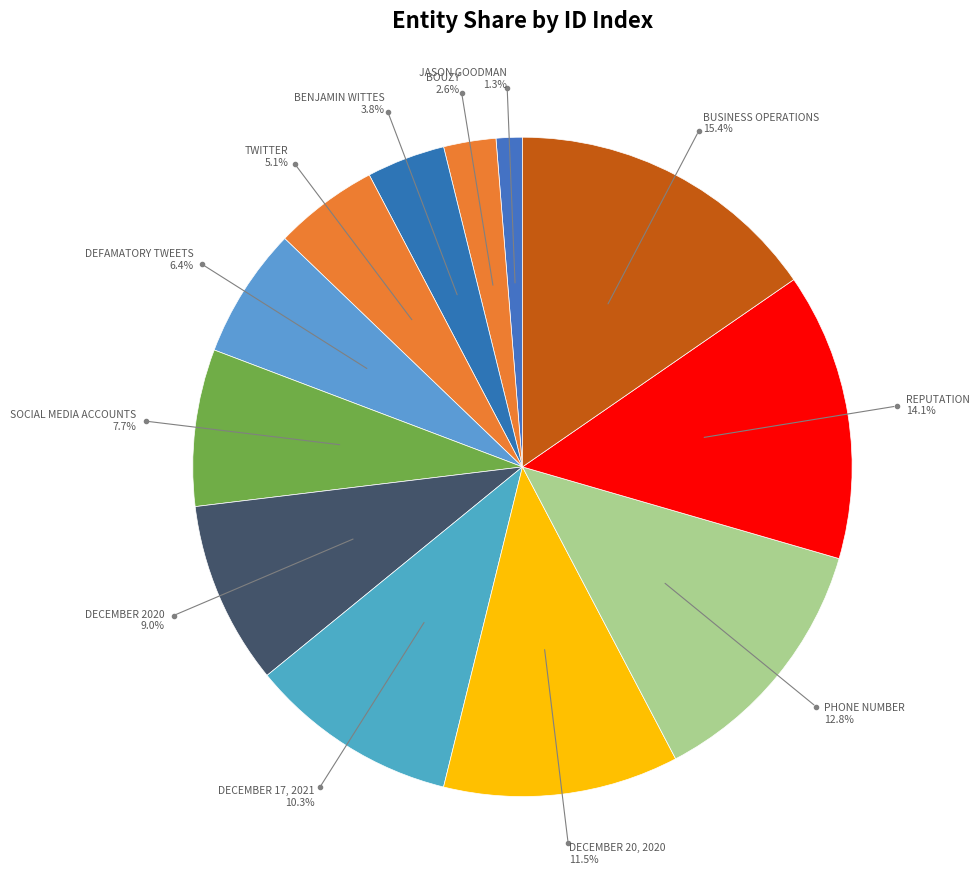

What is the ratio of the value at BUSINESS OPERATIONS to the value at DECEMBER 2020?

1.7